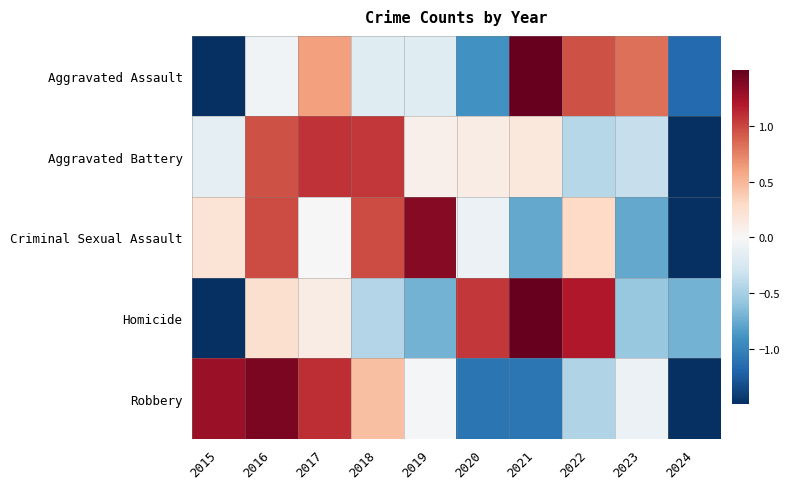

Which series changed the most between 2016 and 2017?

Criminal Sexual Assault